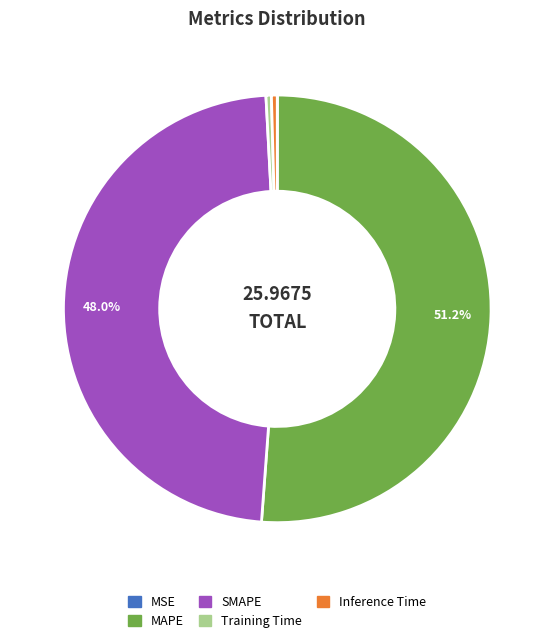

True or false: Training Time accounts for 0% of the total.

True